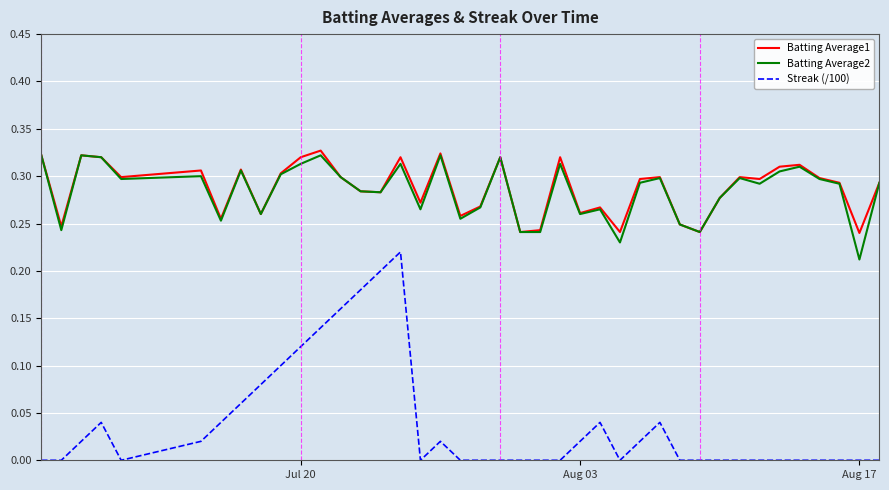

True or false: Batting Average2 and Streak (/100) intersect in this chart.

False